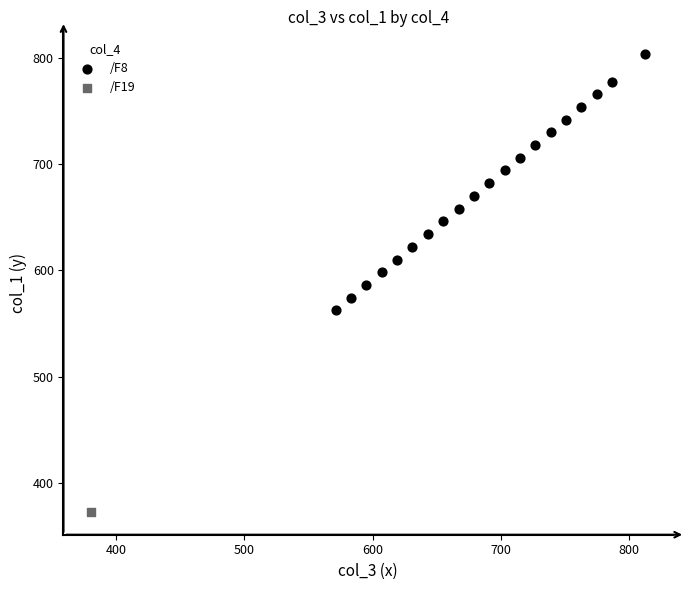

What are all the series names shown in the legend?

/F8, /F19